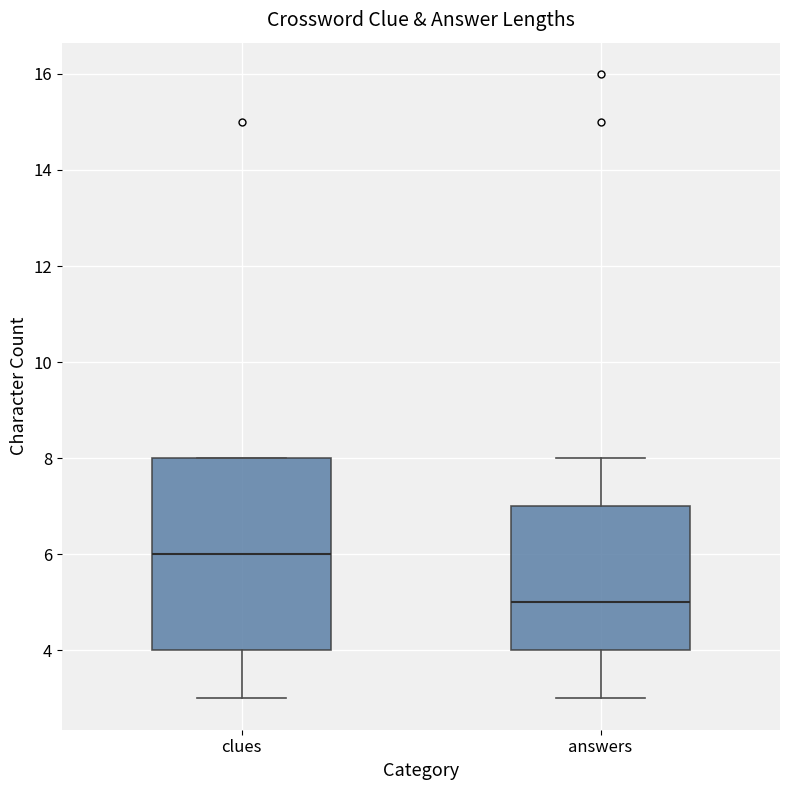

Comparing the boxes themselves (not the whiskers), which one is the tallest?

clues